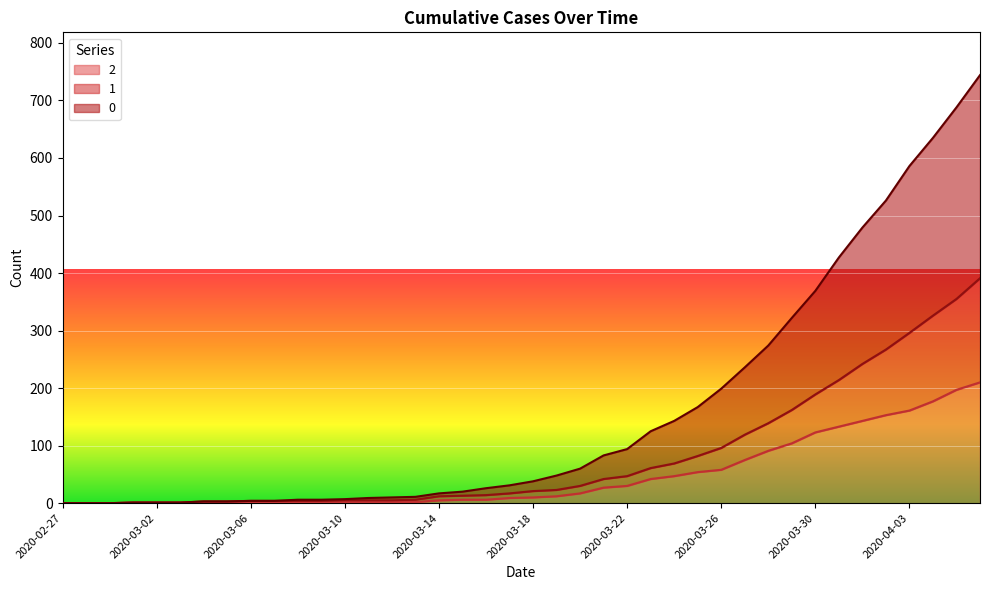

Rank the series at 2020-02-28 from lowest to highest value.

0, 1, 2